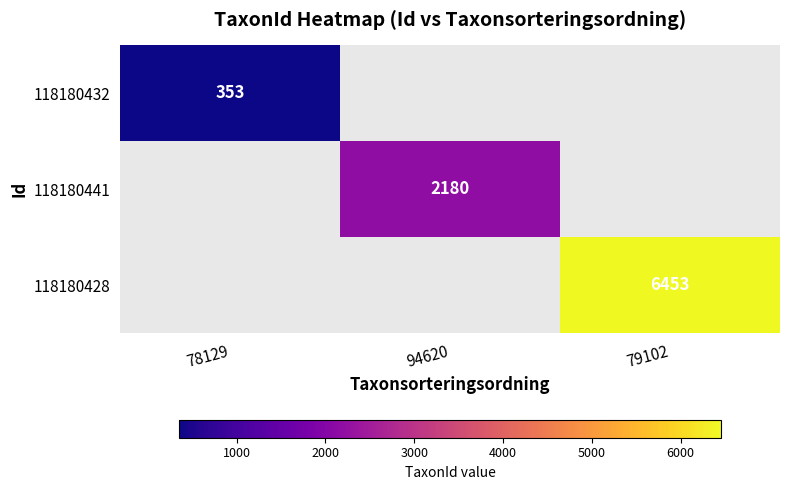

How many data points does each series have?

3